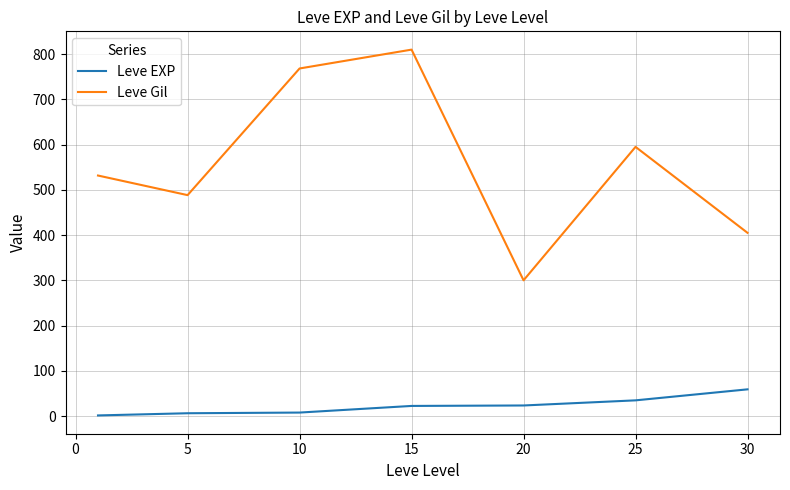

Which series has the widest spread of values?

Leve Gil